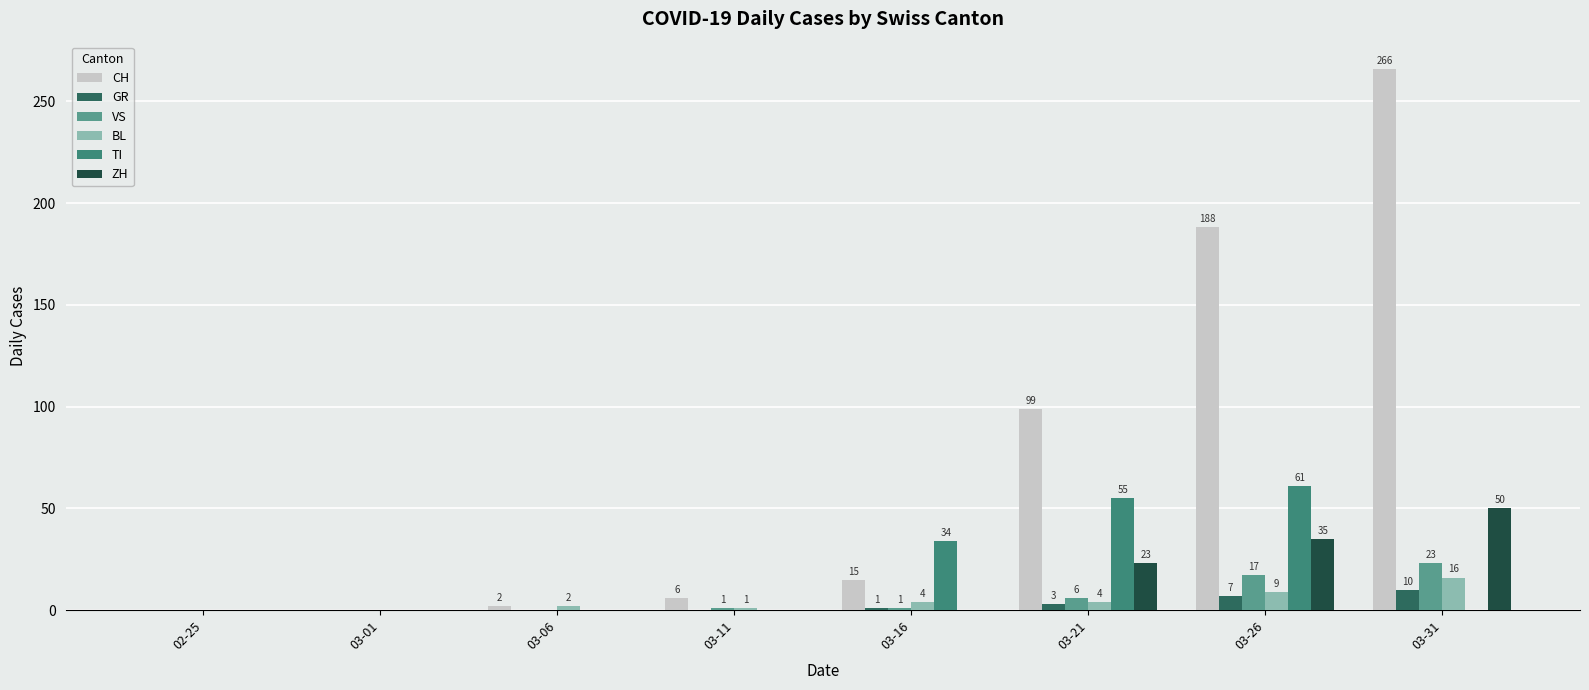

At which category is the sum across all series the highest?

03-31